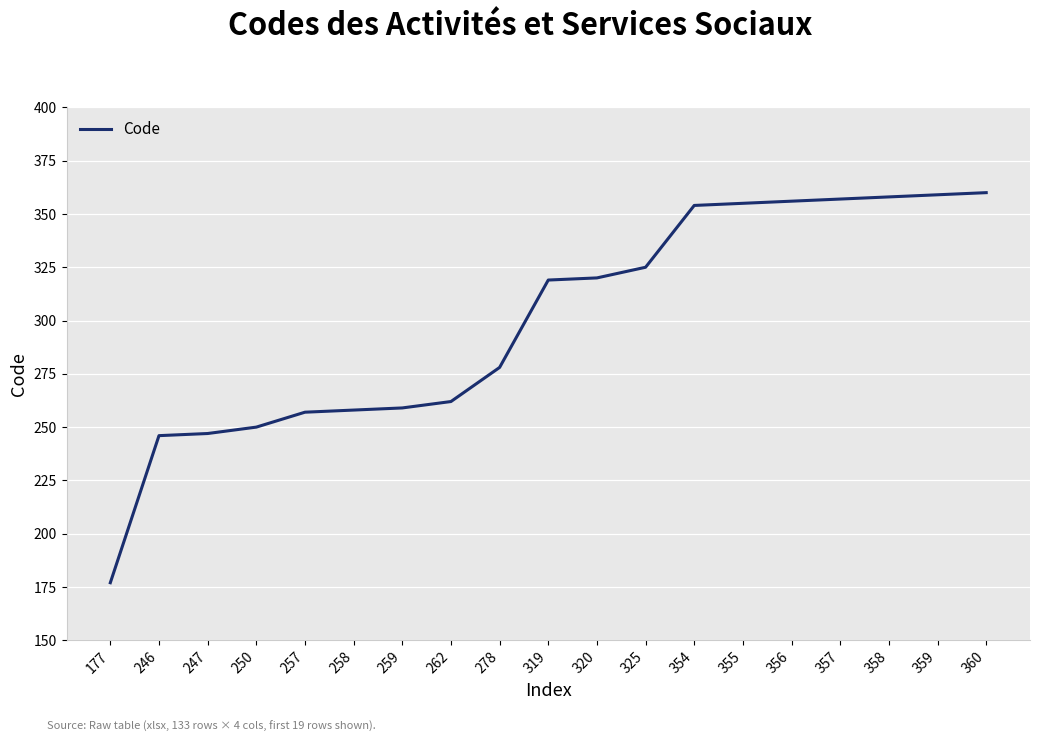

Which category has the lowest value across all series?

177